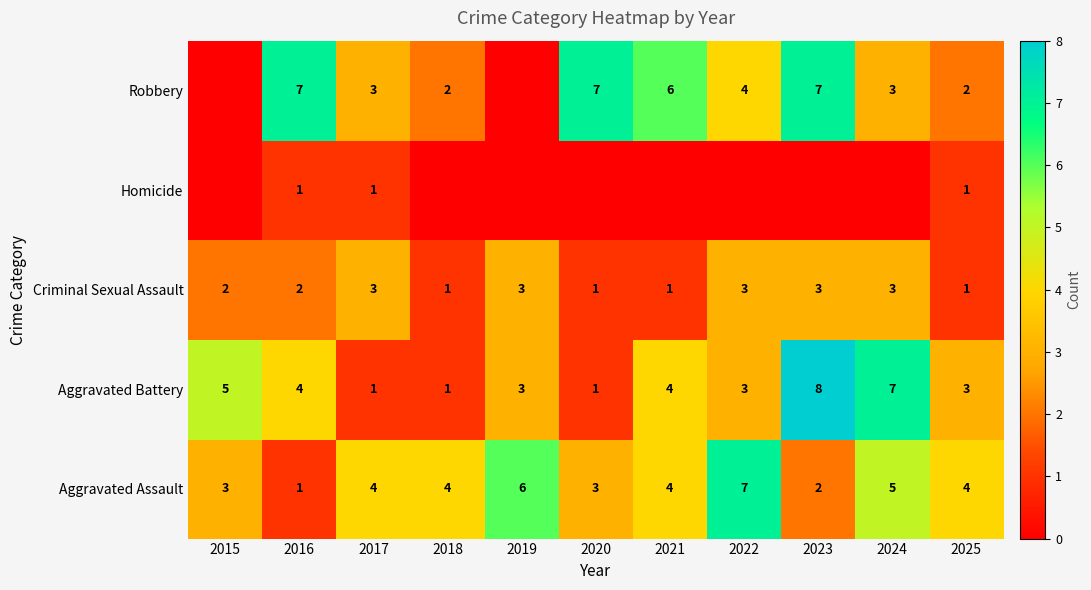

Is it true that Robbery equals 1 at 2018?

False